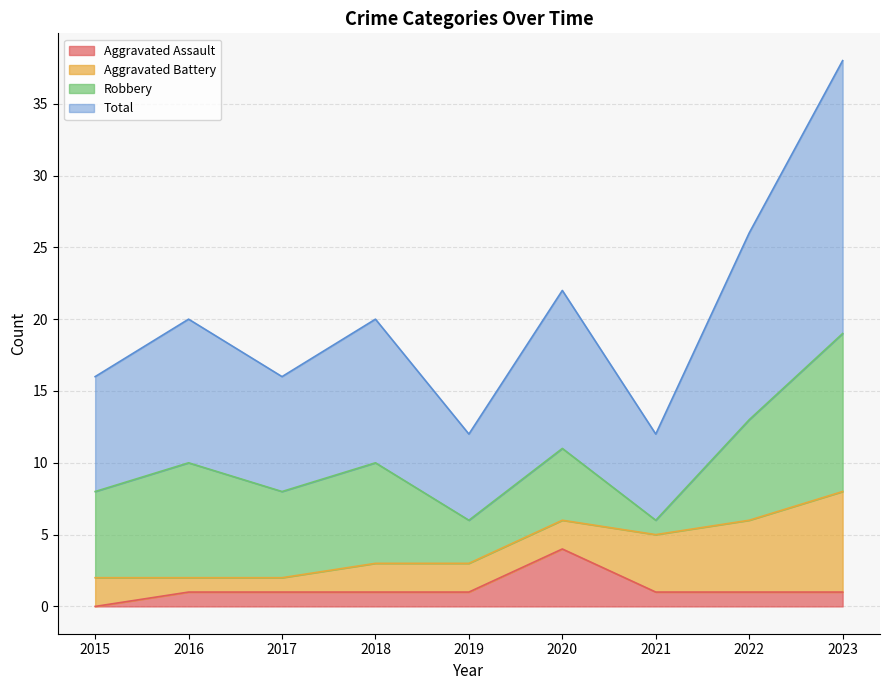

What is the average value of the Aggravated Assault series?

1